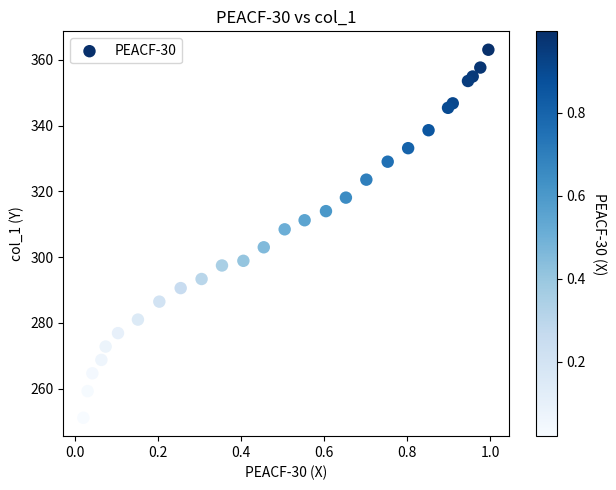

What Y value in the scatter plot is closest to 307?

308.4